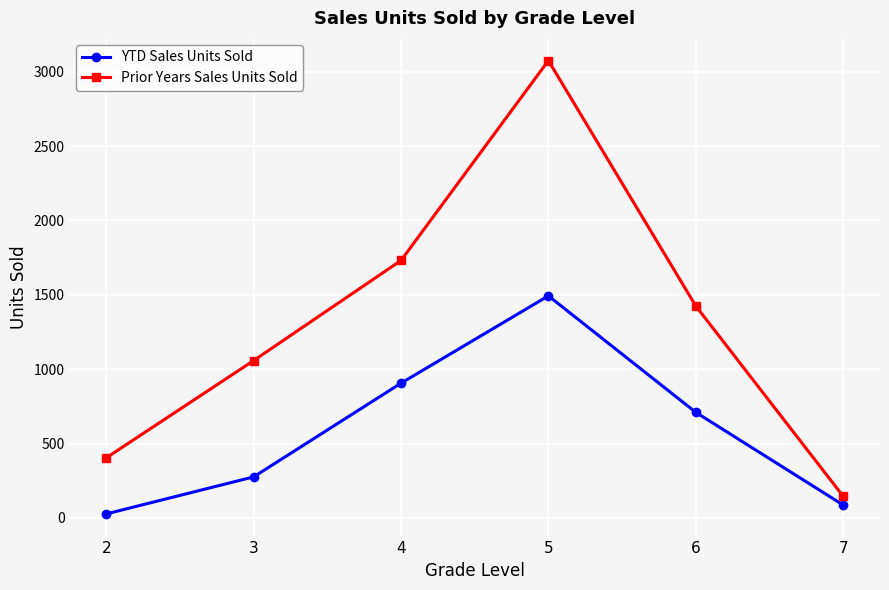

True or false: Prior Years Sales Units Sold and YTD Sales Units Sold intersect in this chart.

False